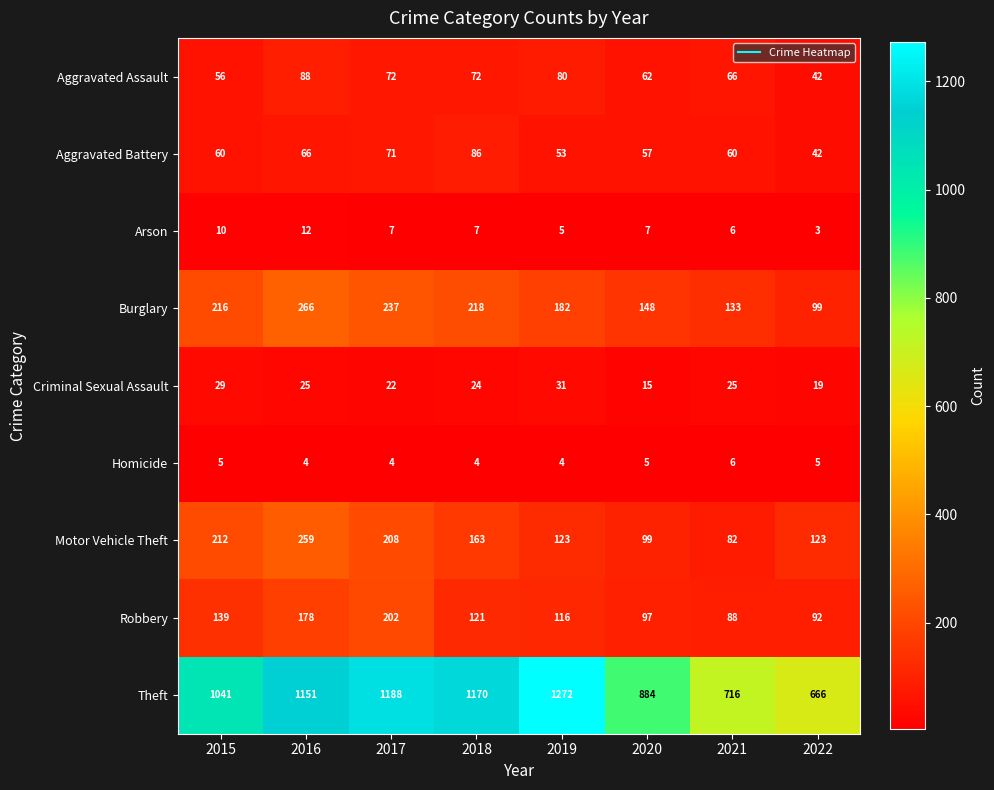

True or false: Criminal Sexual Assault has a value of 23 at 2020.

False